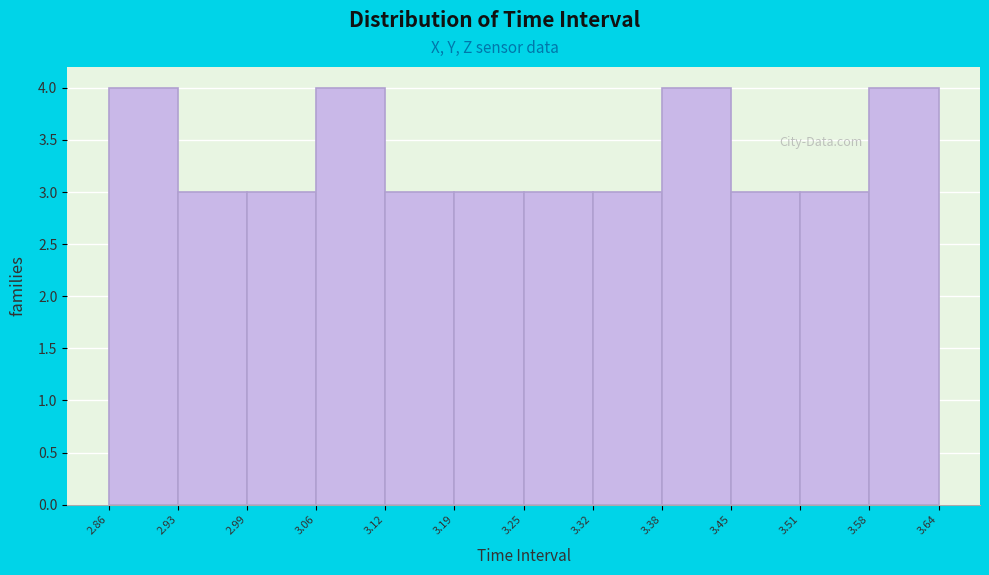

Reading left to right, transcribe this chart: for each bar, give the range it covers on the x-axis and its height. The values are not printed on the chart, so give them approximately, as read against the axis.

2.86 to 2.93: 4
2.93 to 2.99: 3
2.99 to 3.06: 3
3.06 to 3.12: 4
3.12 to 3.19: 3
3.19 to 3.25: 3
3.25 to 3.32: 3
3.32 to 3.38: 3
3.38 to 3.45: 4
3.45 to 3.51: 3
3.51 to 3.58: 3
3.58 to 3.64: 4